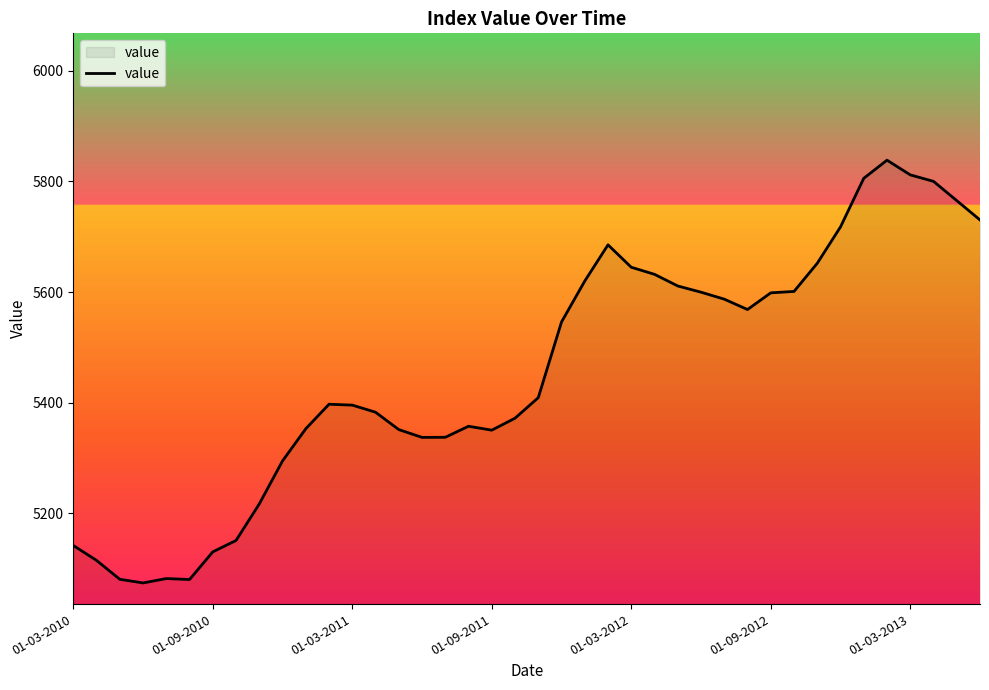

What is the sum of all values?

218223.7